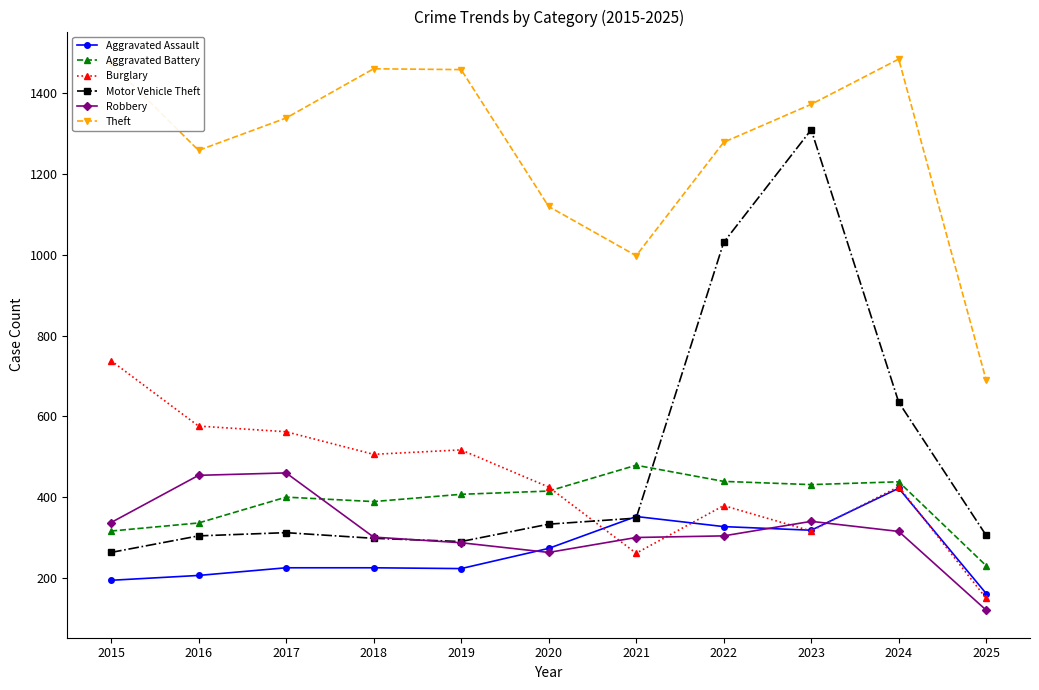

True or false: Motor Vehicle Theft and Theft intersect in this chart.

False